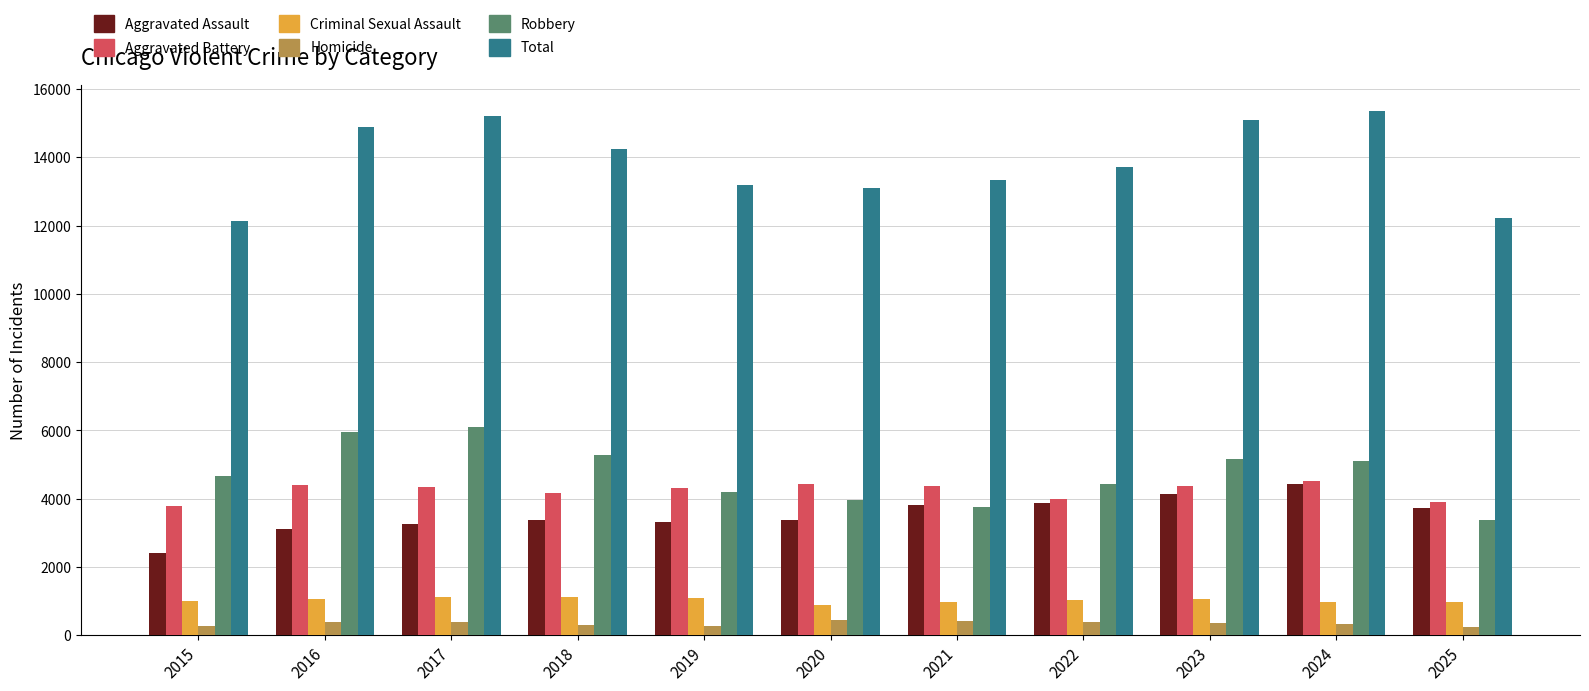

True or false: Criminal Sexual Assault has a value of 1699 at 2023.

False